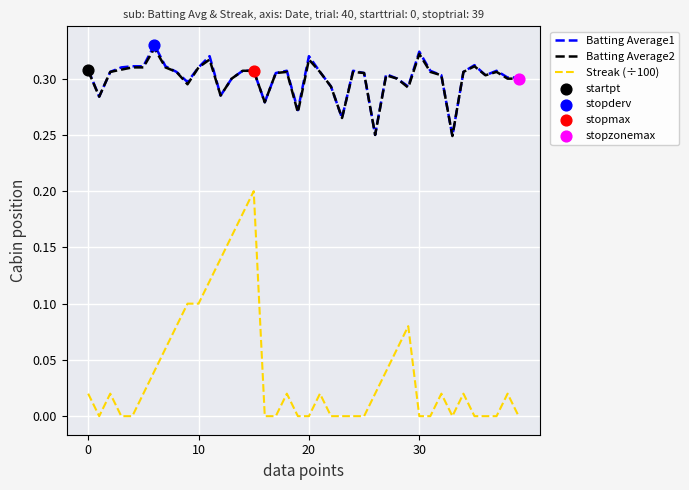

At how many categories does at least one series exceed 0?

40